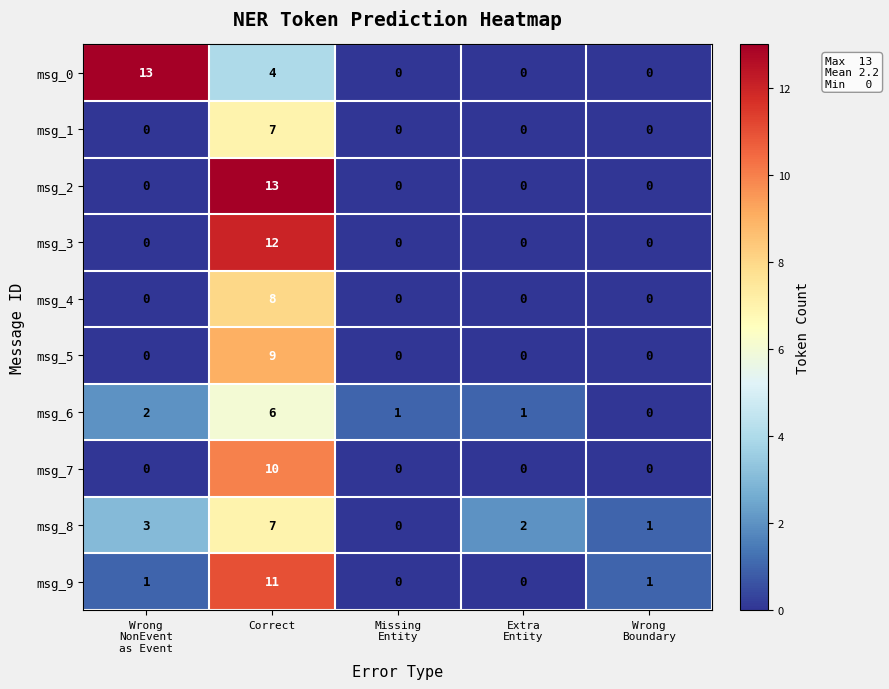

At which category is the sum across all series the highest?

Correct